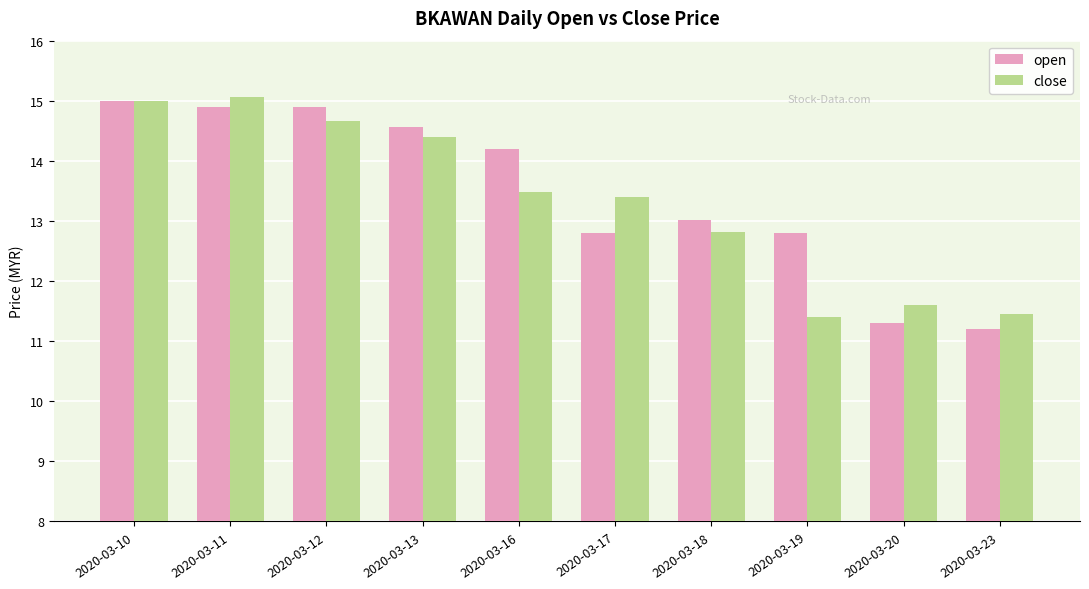

Which series has the largest range (max minus min)?

open